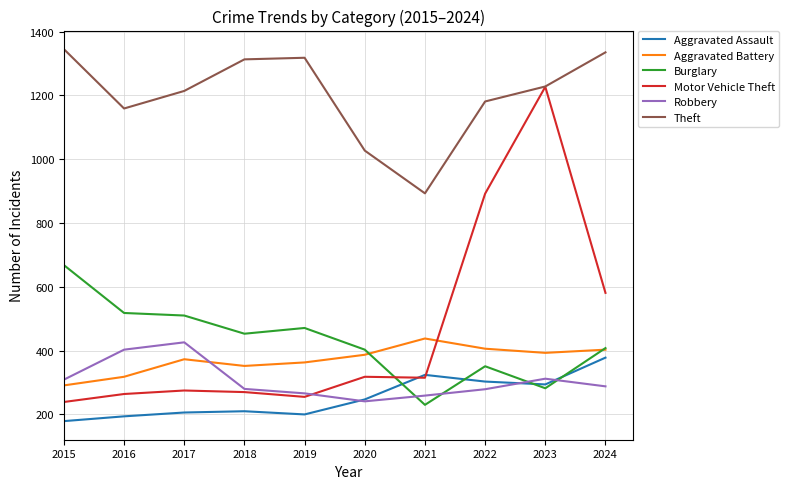

Is it true that Burglary equals 846 at 2017?

False